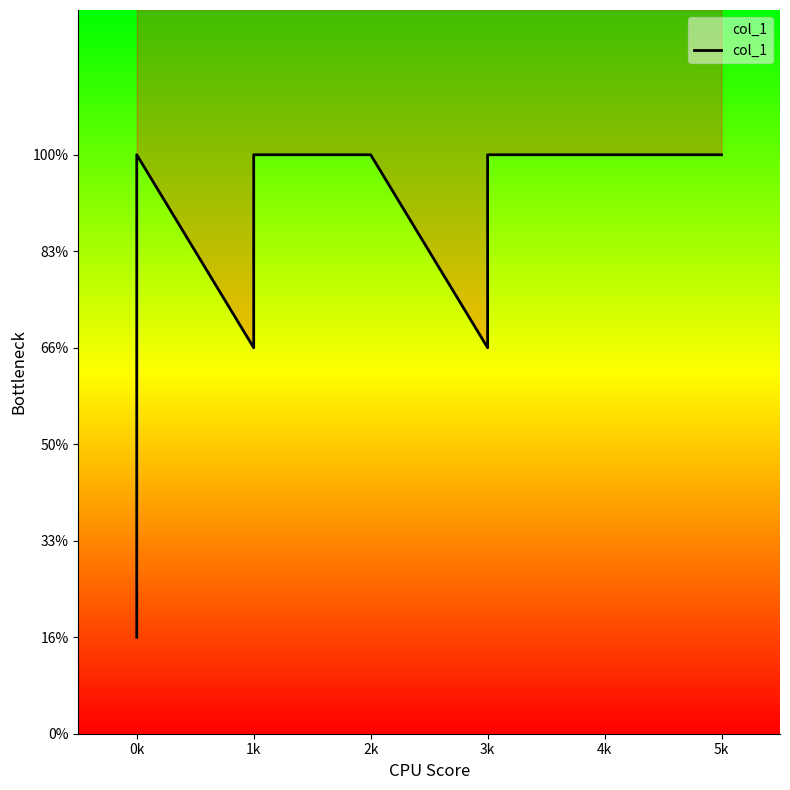

What is the sum of all values?

45